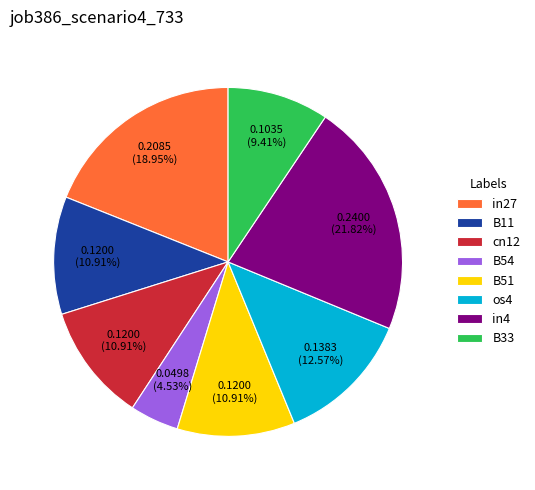

Which category has the smallest portion of the pie?

B54